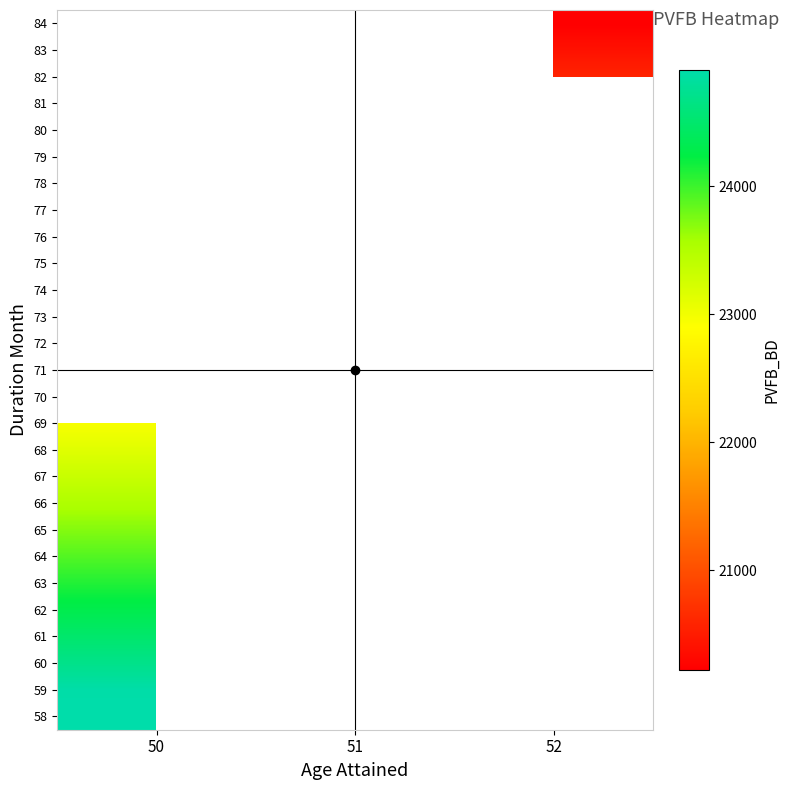

At which category does the chart reach its minimum across all series?

52